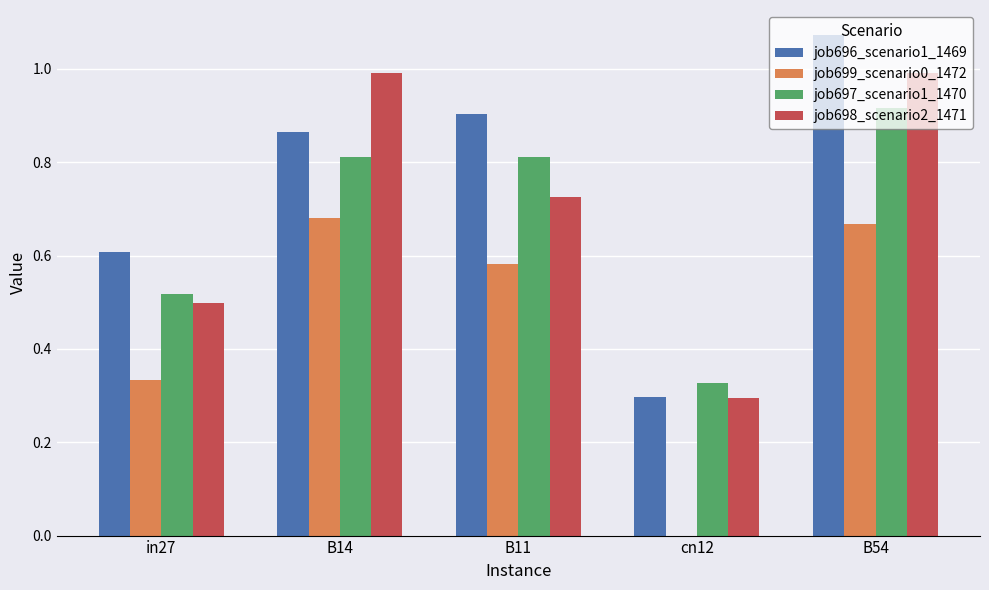

What is the sum of the job696_scenario1_1469 values at B11 and in27?

1.5